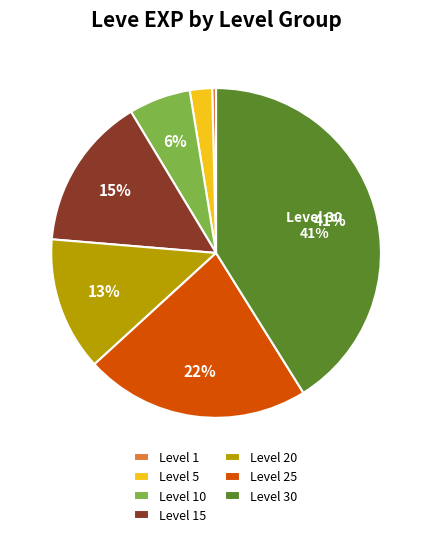

To the nearest percent, what is the difference between the largest and smallest slice percentages?

41%